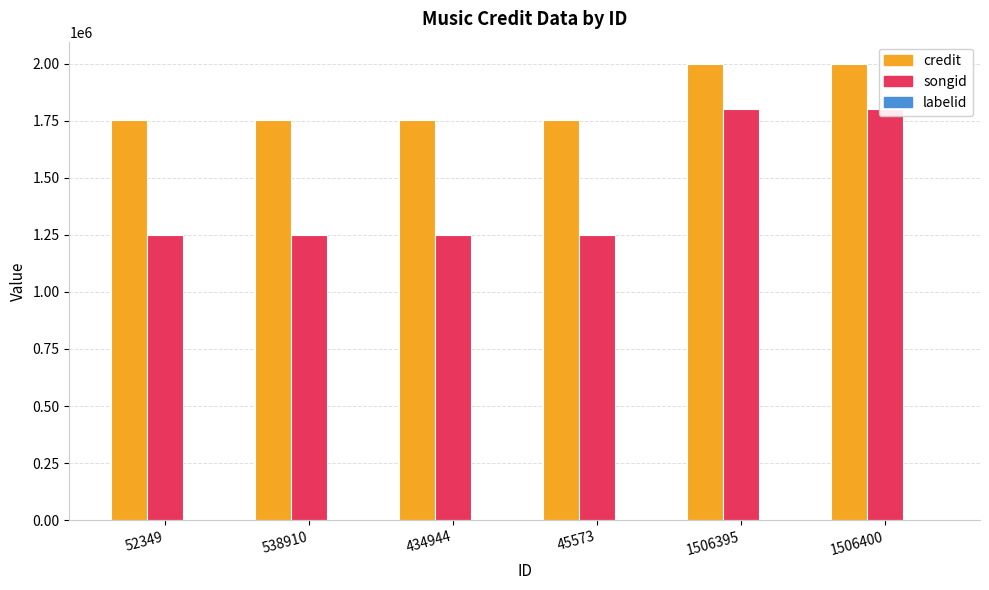

What is the sum of all songid values?

8608242